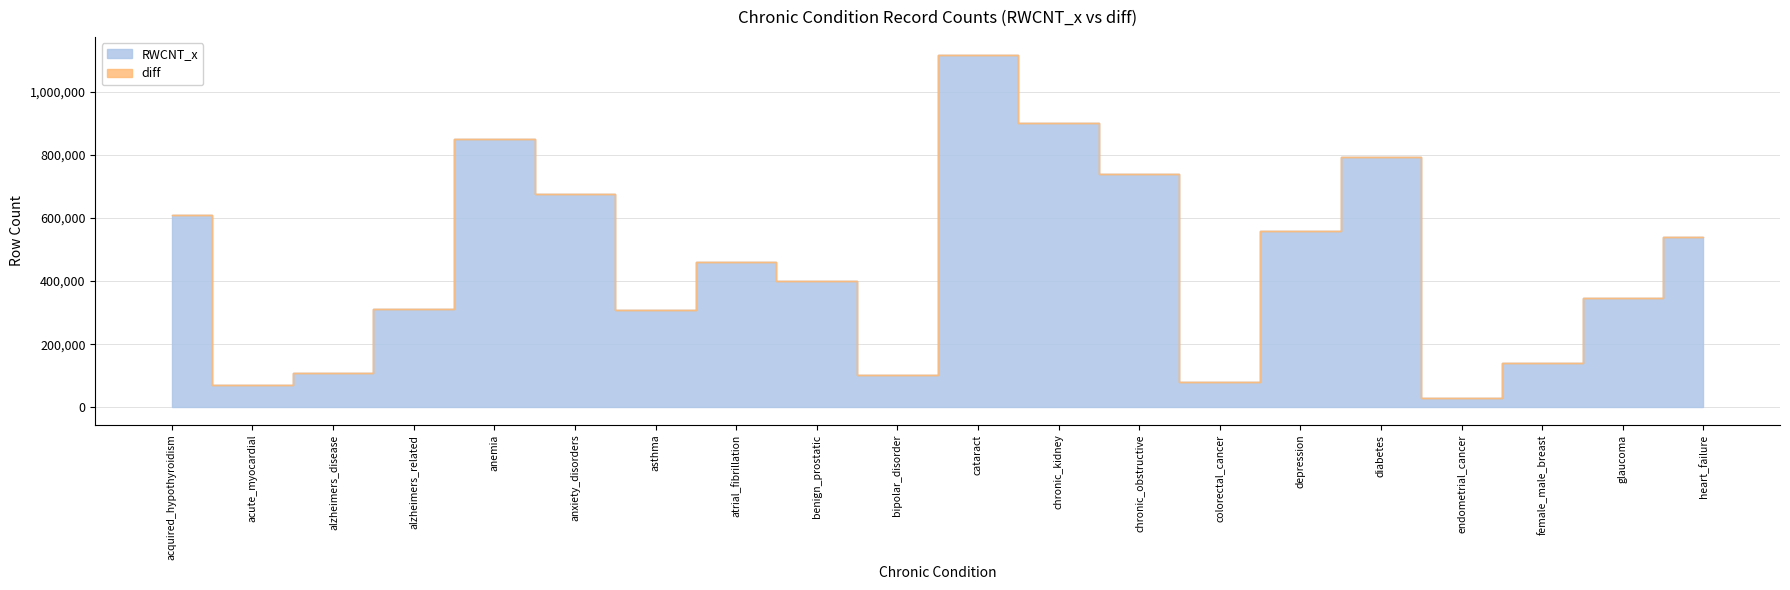

How many categories are shown in the chart?

20